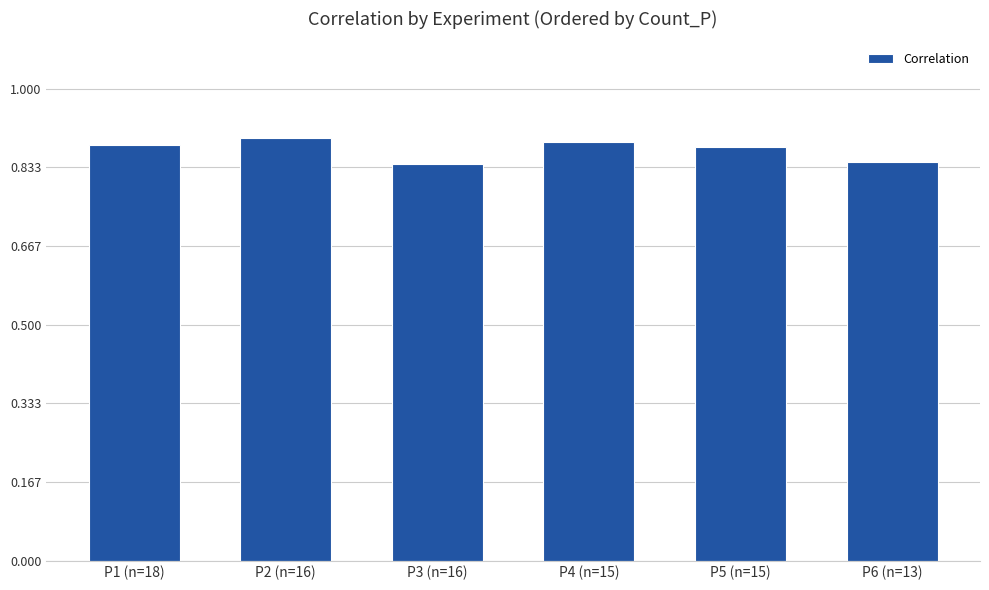

Which has a higher value, P2 (n=16) or P1 (n=18)?

P2 (n=16)